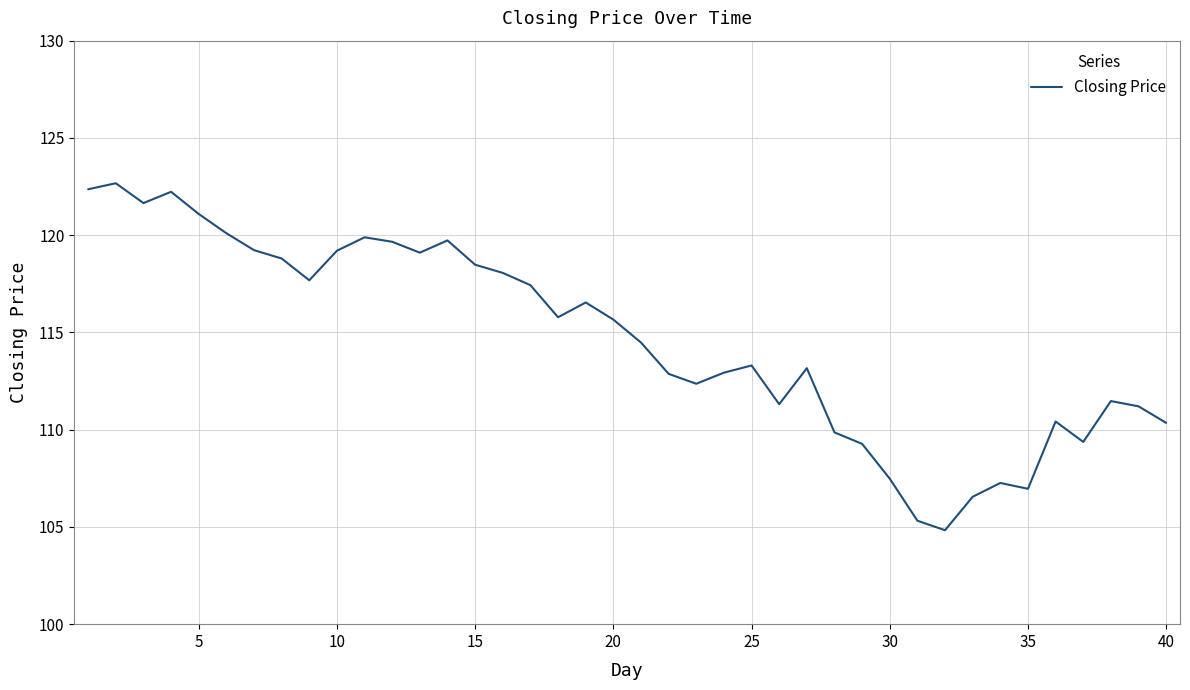

What is the difference between the maximum and minimum values?

17.8